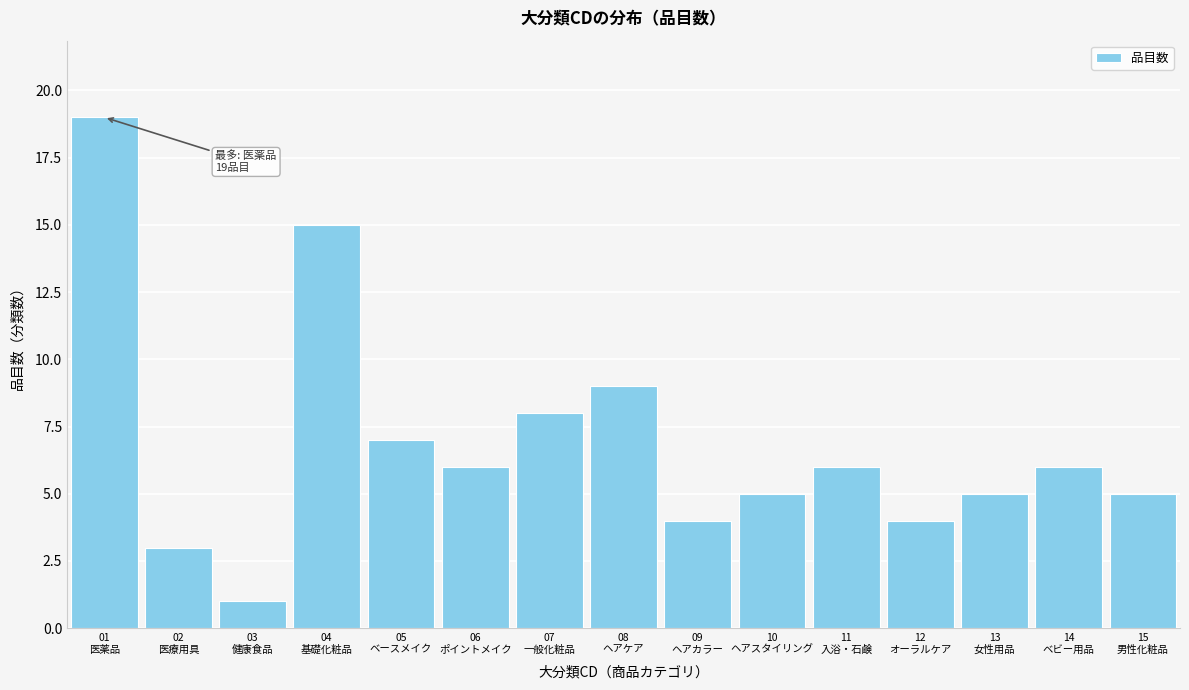

Reading left to right, what are all the values shown in this chart?

19	3	1	15	7	6	8	9	4	5	6	4	5	6	5